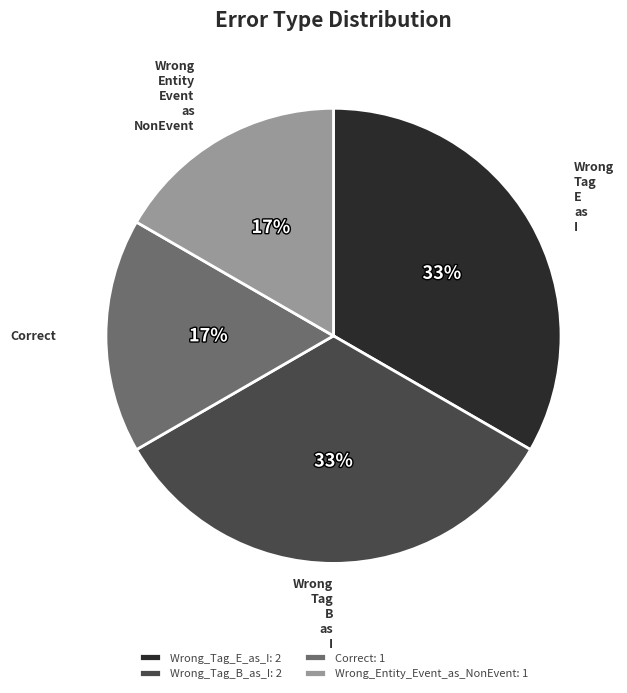

To the nearest percent, what is the combined percentage of Wrong_Entity_Event_as_NonEvent: 1 and Wrong_Tag_B_as_I: 2?

50%